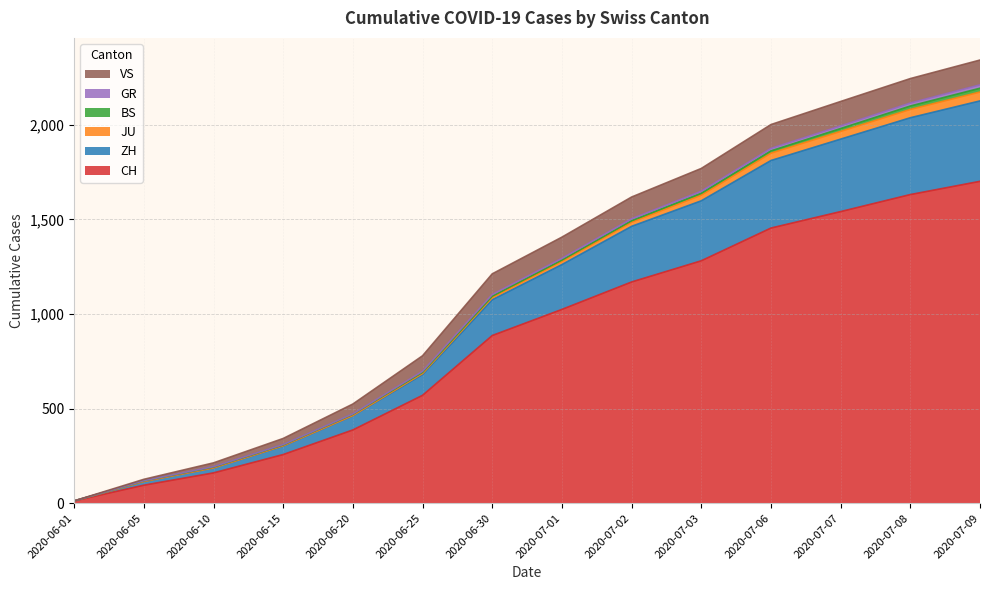

Does the chart display data point markers on the line(s)?

No